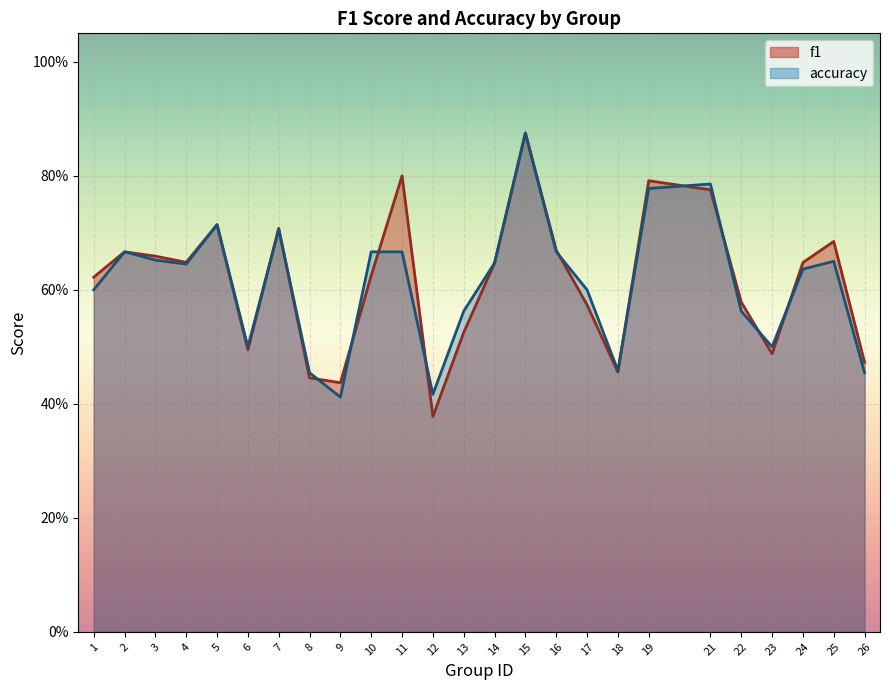

Rank the categories by accuracy value from lowest to highest.

9, 12, 8, 26, 18, 6, 23, 13, 22, 1, 17, 24, 4, 14, 25, 3, 2, 10, 11, 16, 7, 5, 19, 21, 15